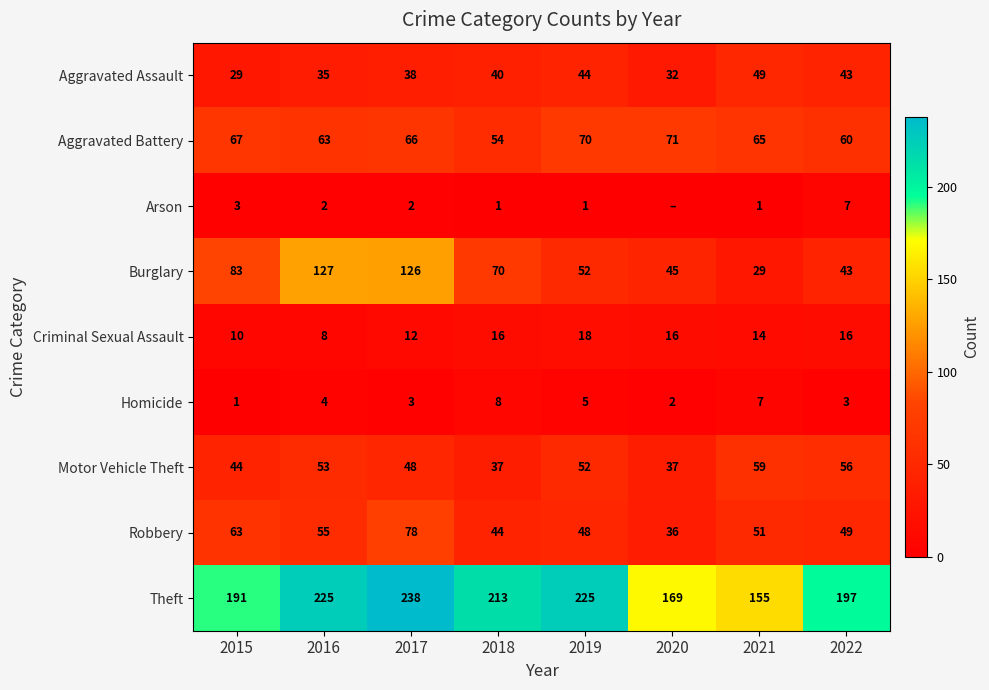

What is the sum of all Criminal Sexual Assault values?

110